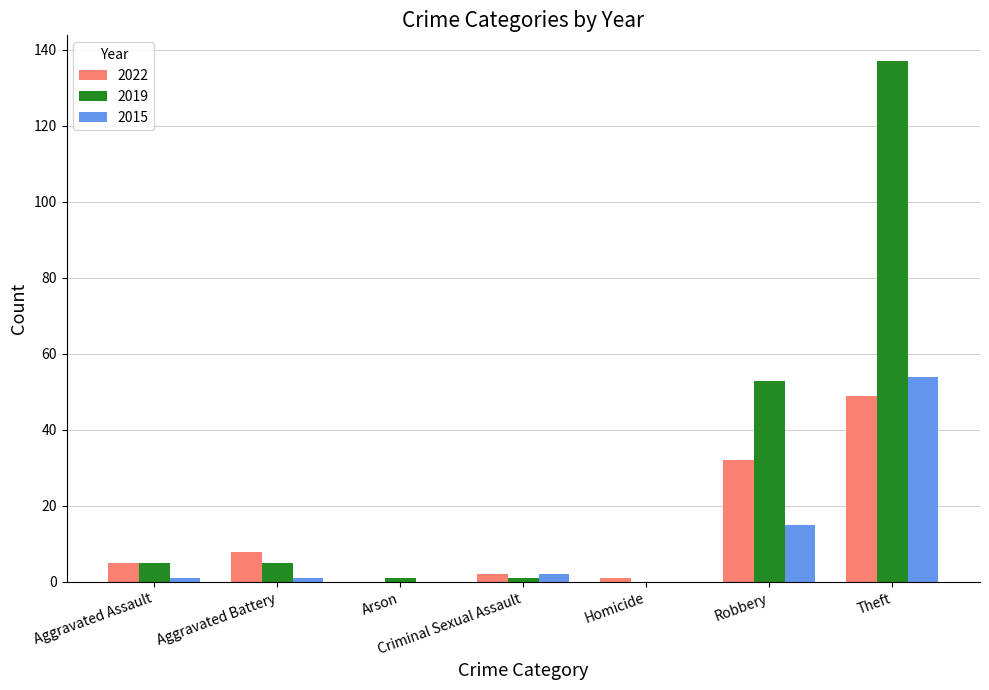

What is the sum of all 2015 values?

73